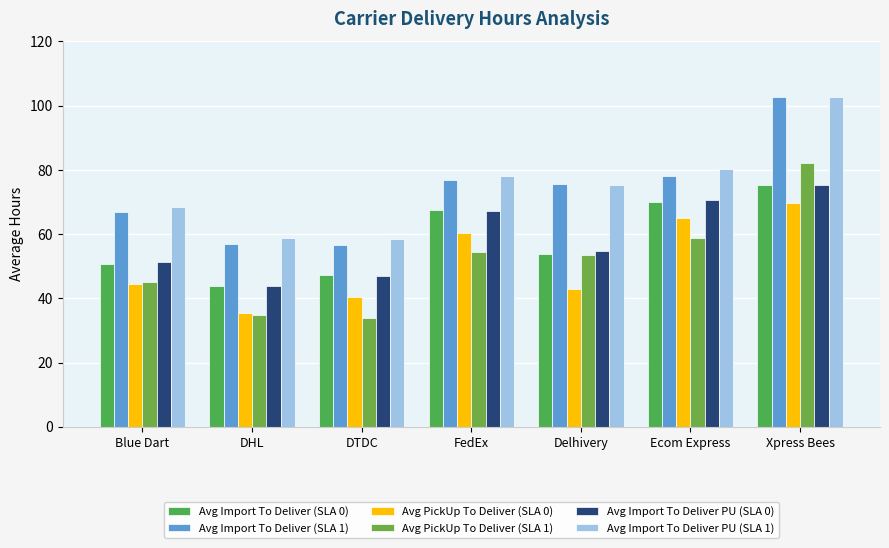

What is the label of the 4th bar from the left?

FedEx